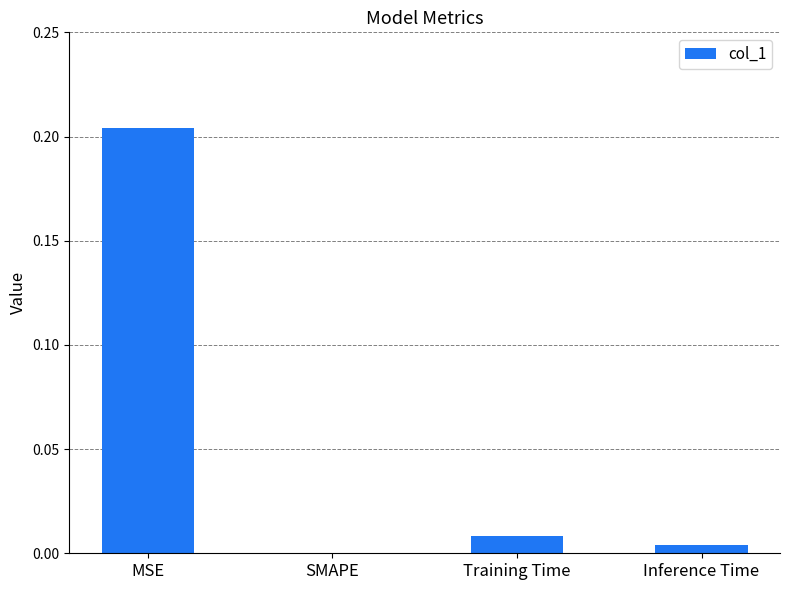

At which category does the chart reach its peak across all series?

MSE